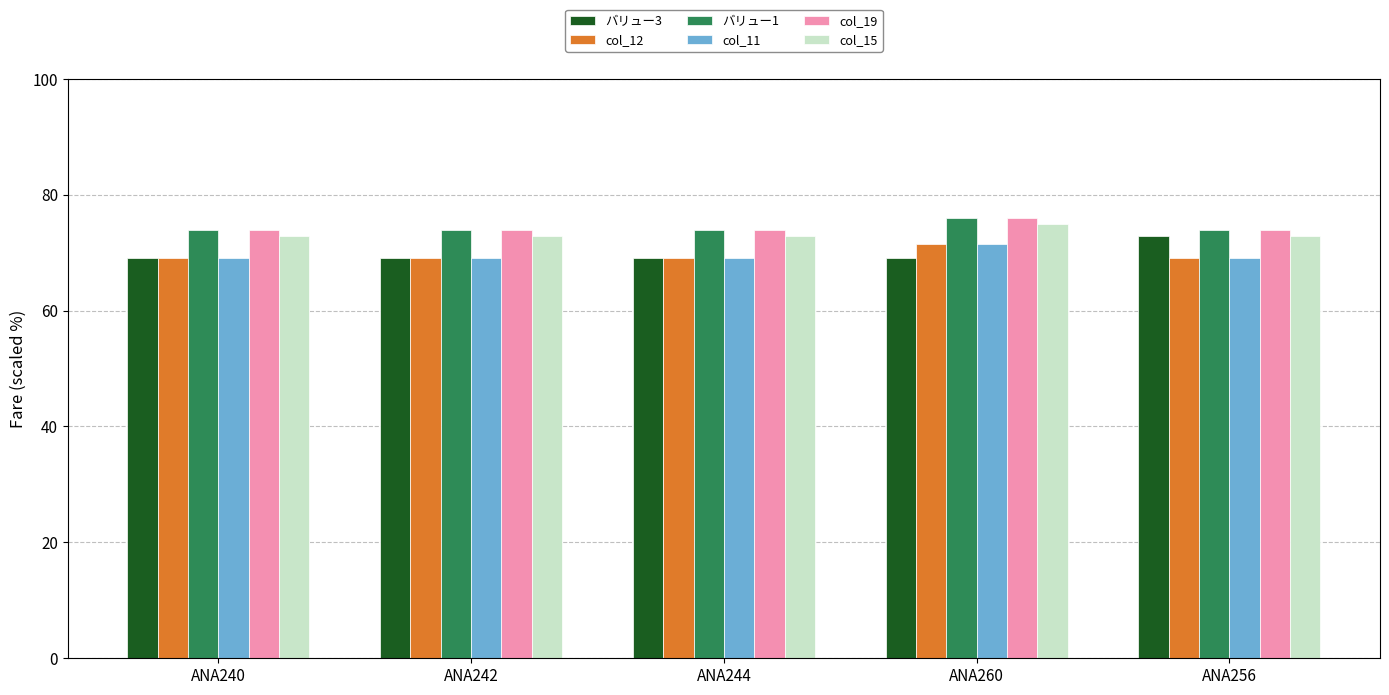

What is the difference between the maximum and second lowest values in the バリュー3 series?

3.7